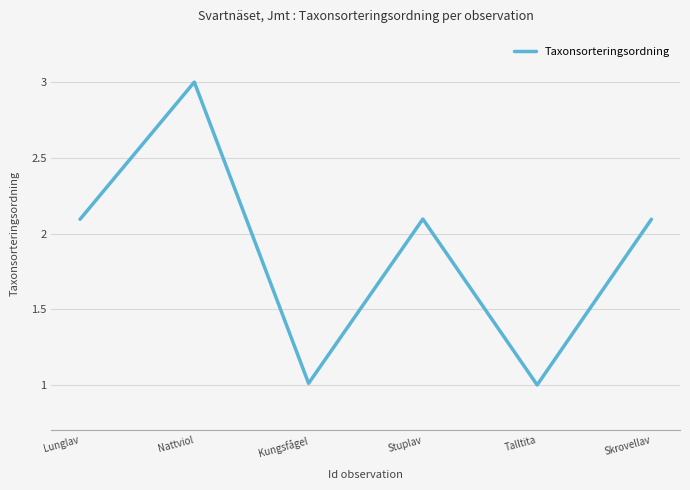

What position from the right is Lunglav?

6